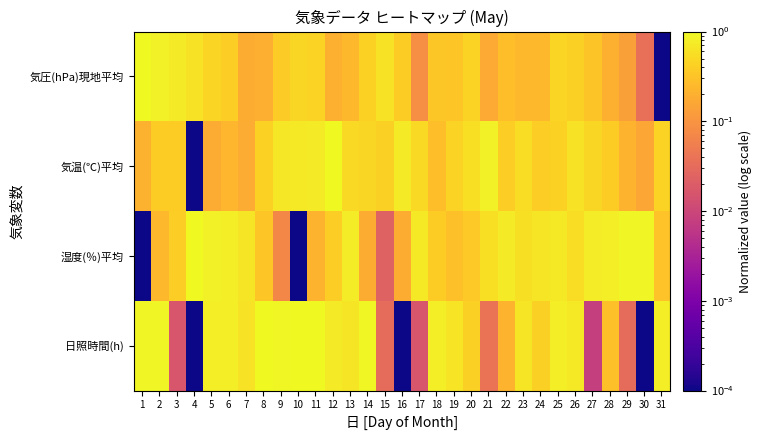

Rank the series by their average value, from lowest to highest.

気圧(hPa)現地平均, 気温(℃)平均, 湿度(％)平均, 日照時間(h)